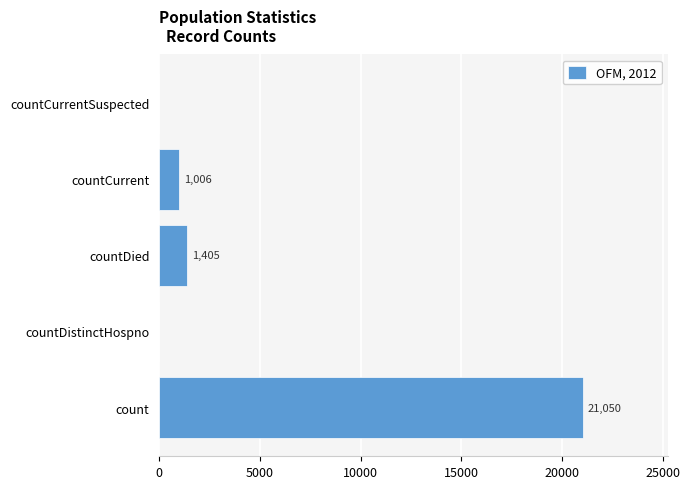

How many distinct data groups are displayed?

1